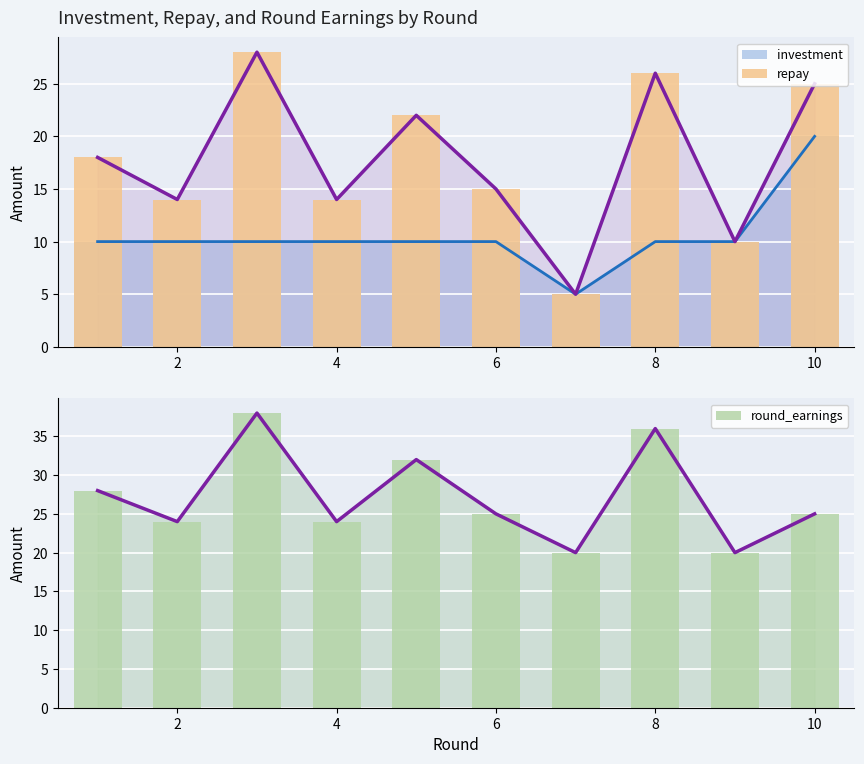

List the series in order of their overall mean, lowest first.

investment, repay, round_earnings